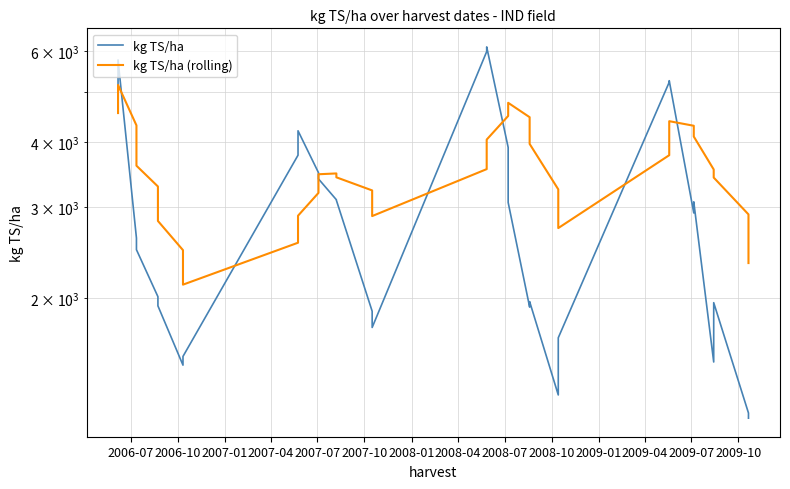

How many intersections are there between kg TS/ha (rolling) and kg TS/ha?

7